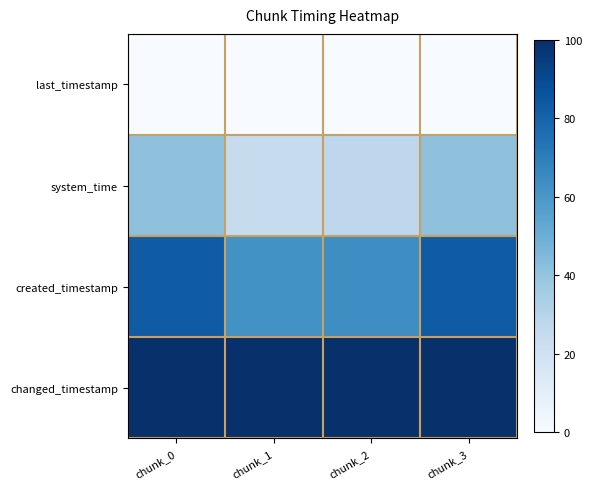

Reading left to right, extract all data points from this chart.

last_timestamp: chunk_0=0.0	chunk_1=0.0	chunk_2=0.0	chunk_3=0.0
system_time: chunk_0=41.3	chunk_1=24.4	chunk_2=27.4	chunk_3=41.3
created_timestamp: chunk_0=82.9	chunk_1=62.3	chunk_2=63.8	chunk_3=82.9
changed_timestamp: chunk_0=100.0	chunk_1=100.0	chunk_2=100.0	chunk_3=100.0